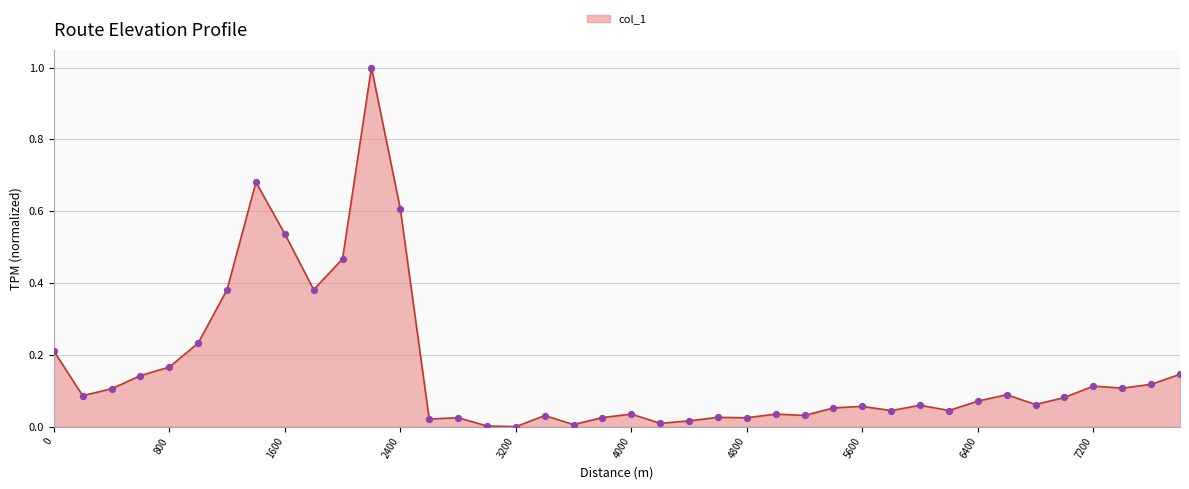

What is the greatest value displayed?

1.0